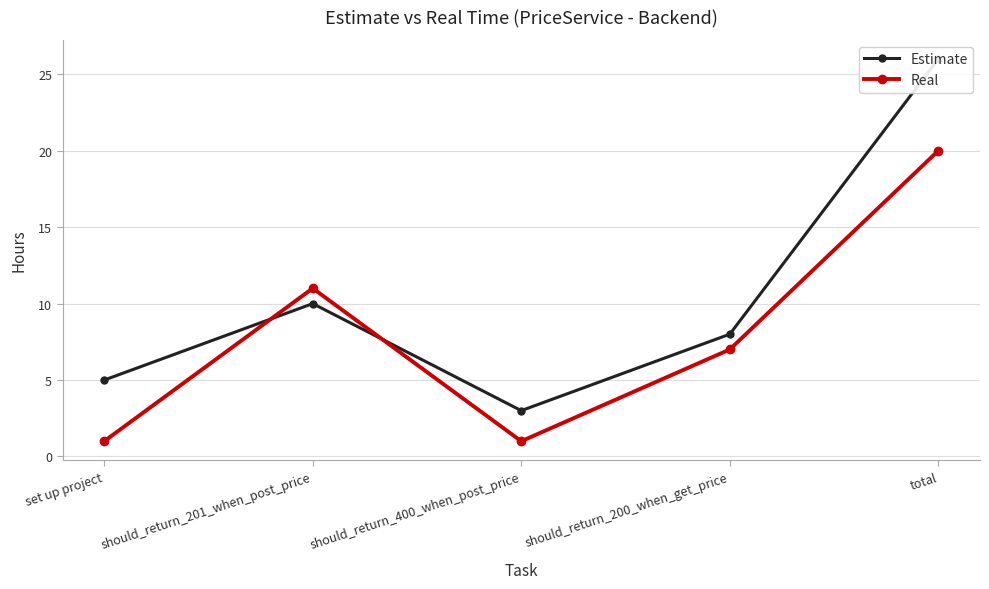

Reading right to left, list all the values displayed in this chart.

Estimate: total=26	should_return_200_when_get_price=8	should_return_400_when_post_price=3	should_return_201_when_post_price=10	set up project=5
Real: total=20	should_return_200_when_get_price=7	should_return_400_when_post_price=1	should_return_201_when_post_price=11	set up project=1